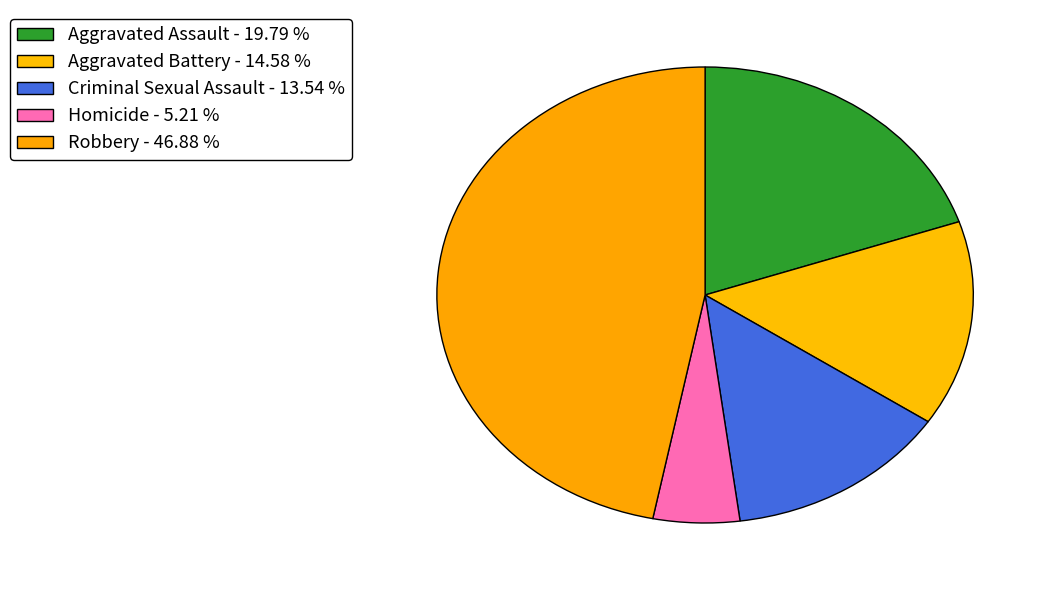

How many segments does this pie chart have?

5